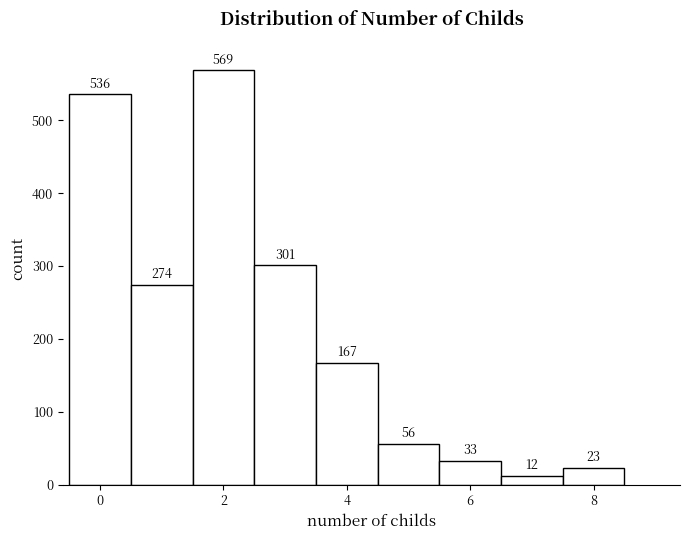

Over which range of the x-axis is the bar tallest?

1.5 to 2.5